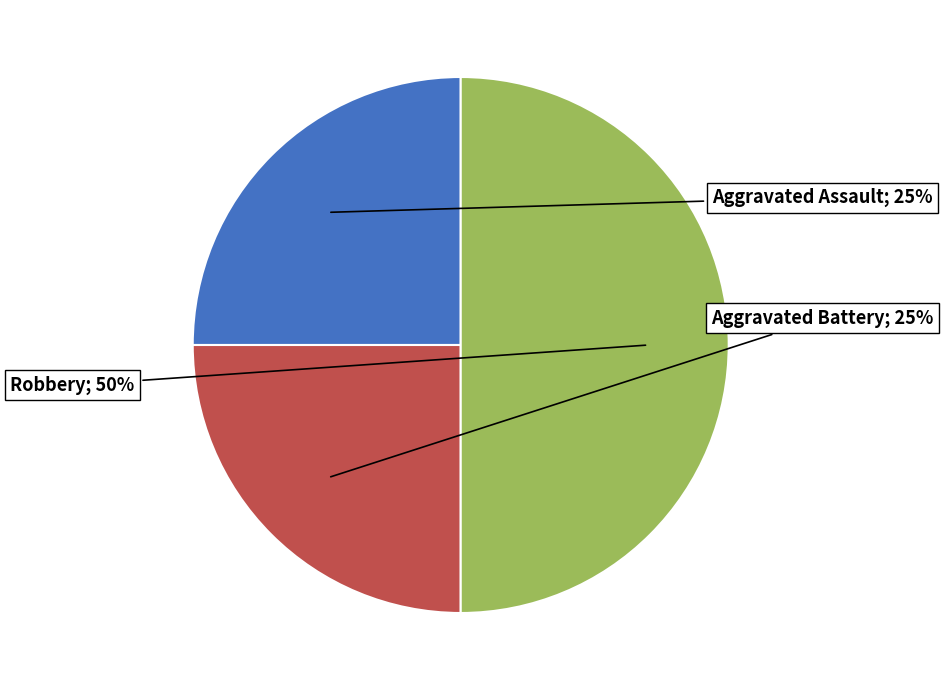

To the nearest percent, what is the average slice percentage?

33%